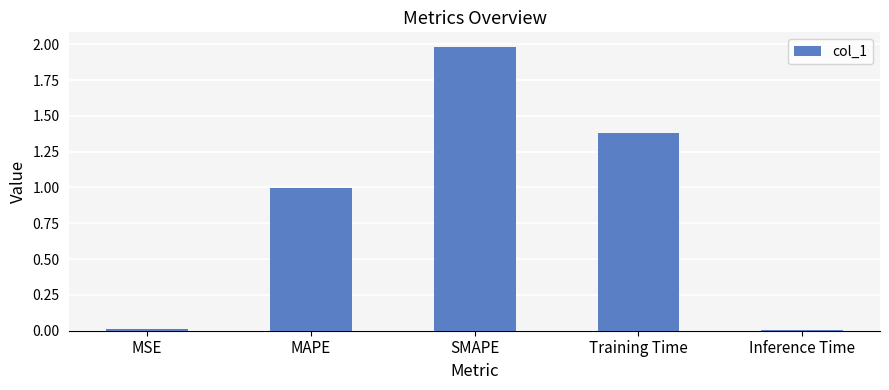

Is it true that the value at Training Time is 0.3?

False